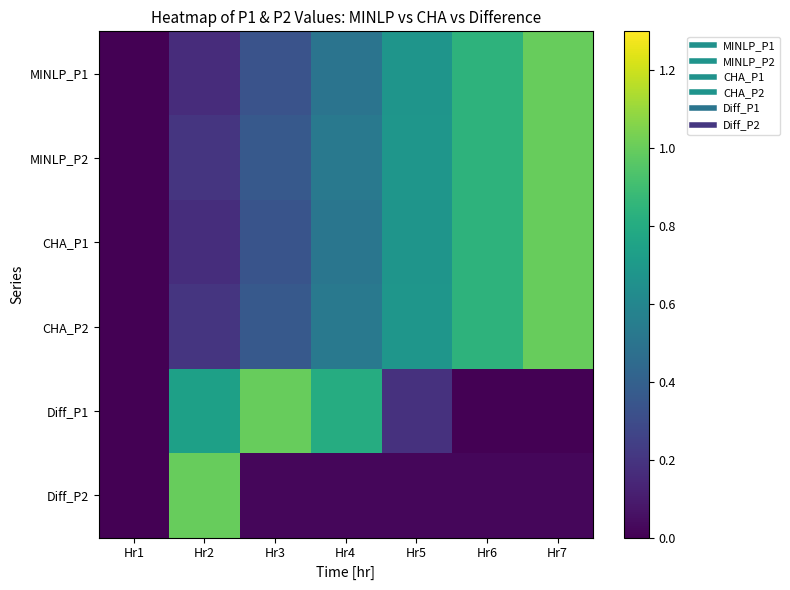

Which series changed the most between Hr1 and Hr3?

Diff_P1